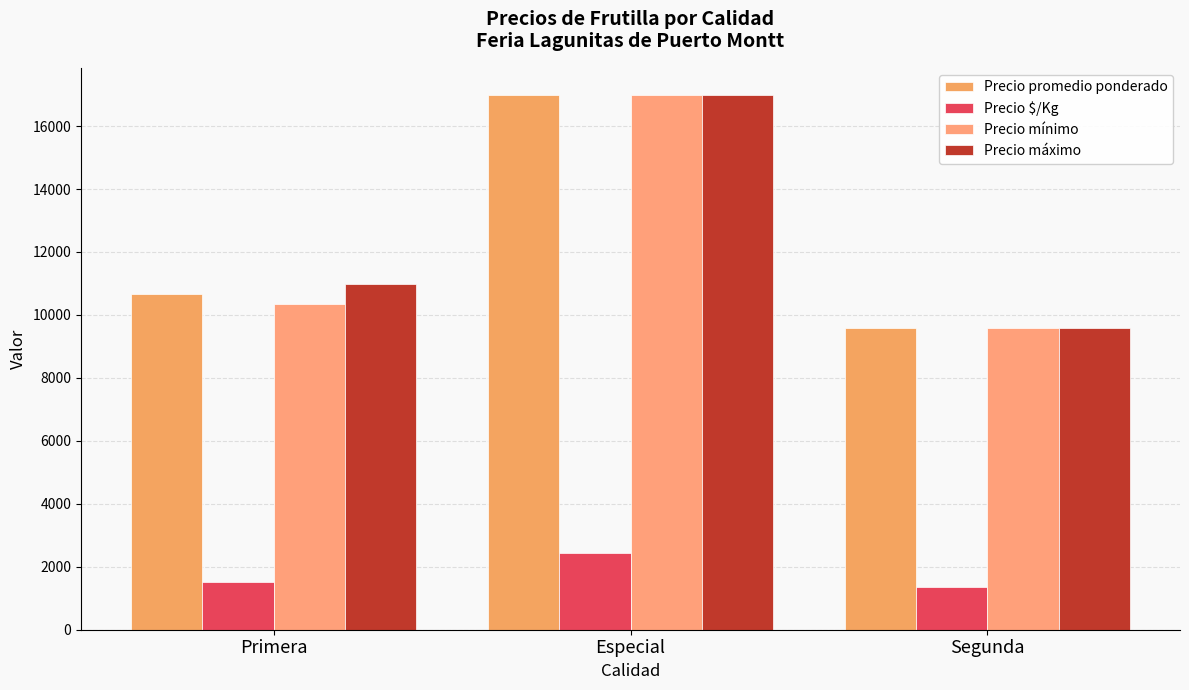

How many groups of bars are there?

3